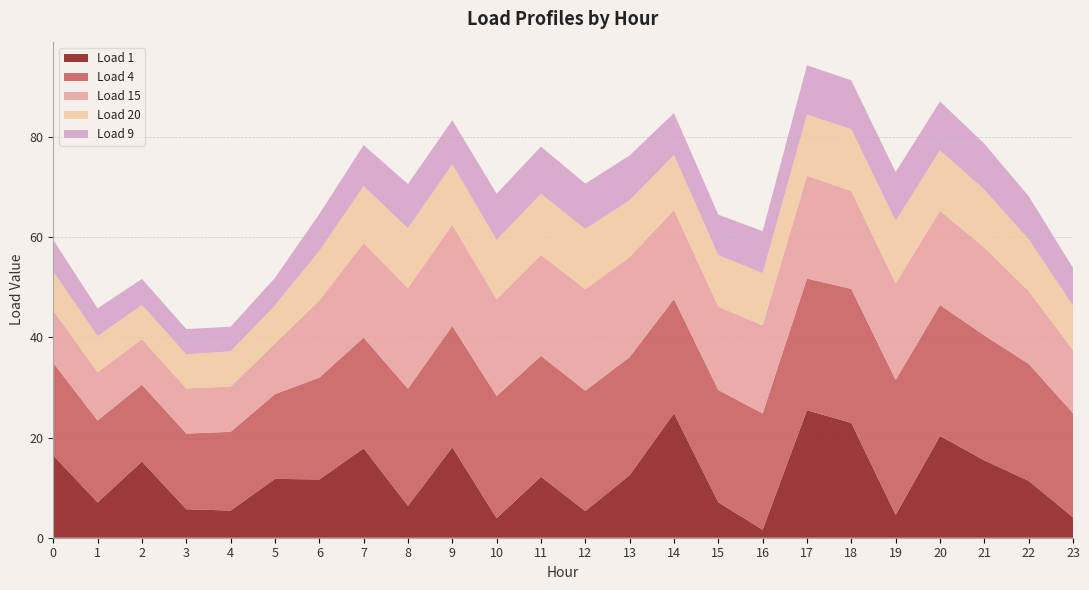

Reading right to left, extract all data points from this chart.

Load 1: 23=4.1	22=11.3	21=15.4	20=20.3	19=4.6	18=22.9	17=25.4	16=1.6	15=7.1	14=24.8	13=12.5	12=5.3	11=12.2	10=3.9	9=18.0	8=6.4	7=17.8	6=11.6	5=11.7	4=5.4	3=5.7	2=15.2	1=7.0	0=16.4
Load 4: 23=20.8	22=23.4	21=24.9	20=26.1	19=26.9	18=26.7	17=26.3	16=23.2	15=22.4	14=22.8	13=23.6	12=24.0	11=24.1	10=24.4	9=24.2	8=23.4	7=22.1	6=20.3	5=16.9	4=15.7	3=15.1	2=15.3	1=16.3	0=18.5
Load 15: 23=12.6	22=14.5	21=17.5	20=18.8	19=19.3	18=19.6	17=20.5	16=17.6	15=16.6	14=17.8	13=20.0	12=20.3	11=20.2	10=19.3	9=20.2	8=20.1	7=18.9	6=15.4	5=10.1	4=9.0	3=9.0	2=9.1	1=9.7	0=10.4
Load 20: 23=8.9	22=10.3	21=11.6	20=12.1	19=12.4	18=12.3	17=12.2	16=10.4	15=10.3	14=11.0	13=11.3	12=12.0	11=12.2	10=11.8	9=12.1	8=11.9	7=11.4	6=9.9	5=7.6	4=7.1	3=6.8	2=6.8	1=7.2	0=7.8
Load 9: 23=7.5	22=8.6	21=9.2	20=9.7	19=9.8	18=9.7	17=9.8	16=8.4	15=8.1	14=8.4	13=8.9	12=9.1	11=9.4	10=9.2	9=8.8	8=8.8	7=8.2	6=7.3	5=5.5	4=4.9	3=5.0	2=5.2	1=5.5	0=6.2